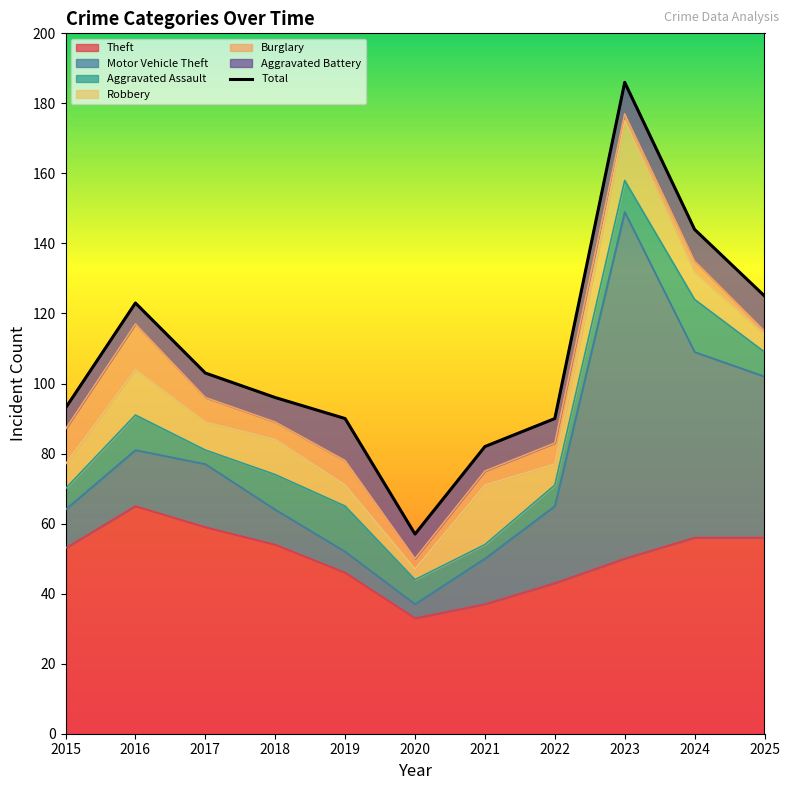

List the labels in order of value, largest first.

2023, 2024, 2025, 2016, 2017, 2018, 2015, 2019, 2022, 2021, 2020